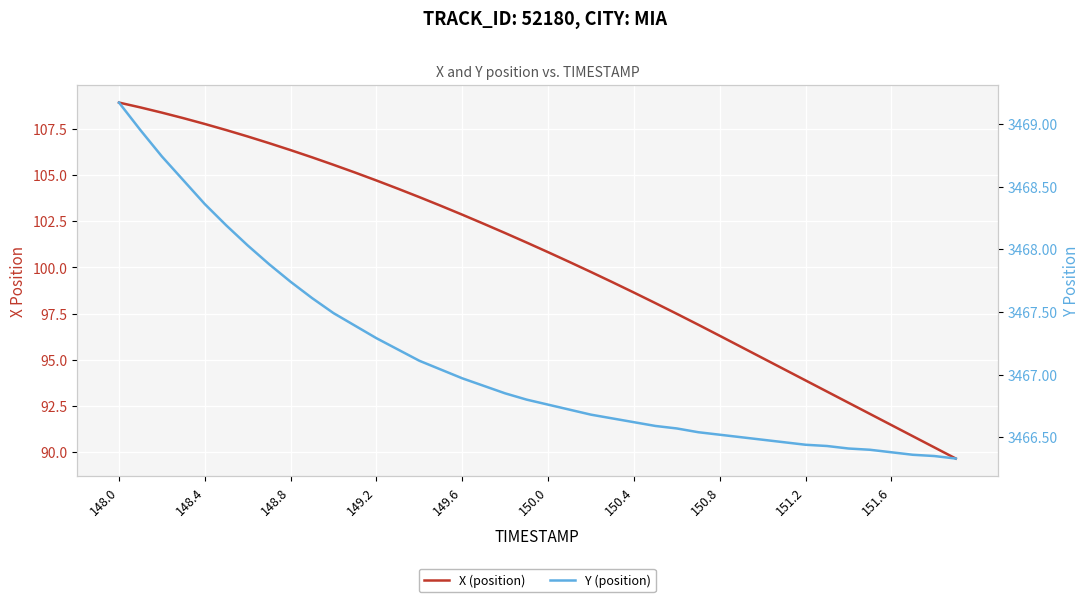

True or false: Y (position) has more than 0 interior local peaks.

False